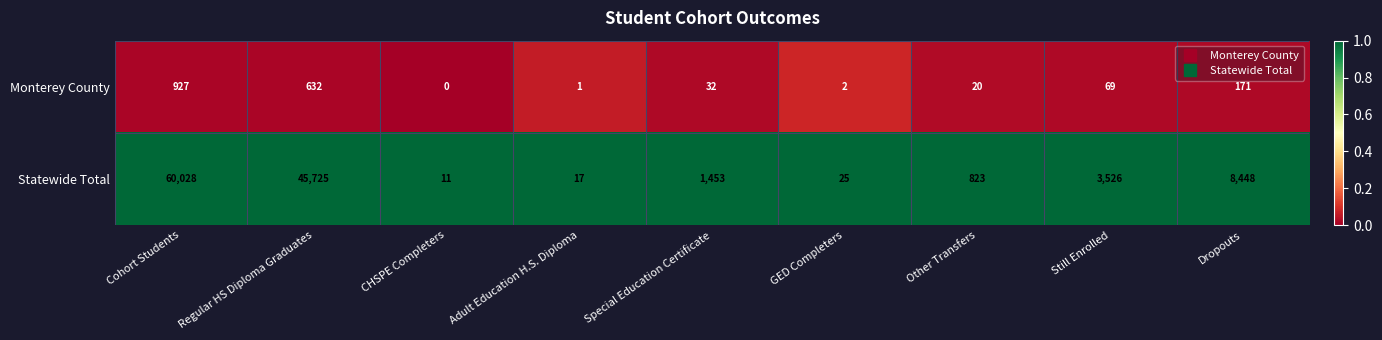

Reading left to right, extract all data points from this chart.

Monterey County: 927	632	0	1	32	2	20	69	171
Statewide Total: 60028	45725	11	17	1453	25	823	3526	8448